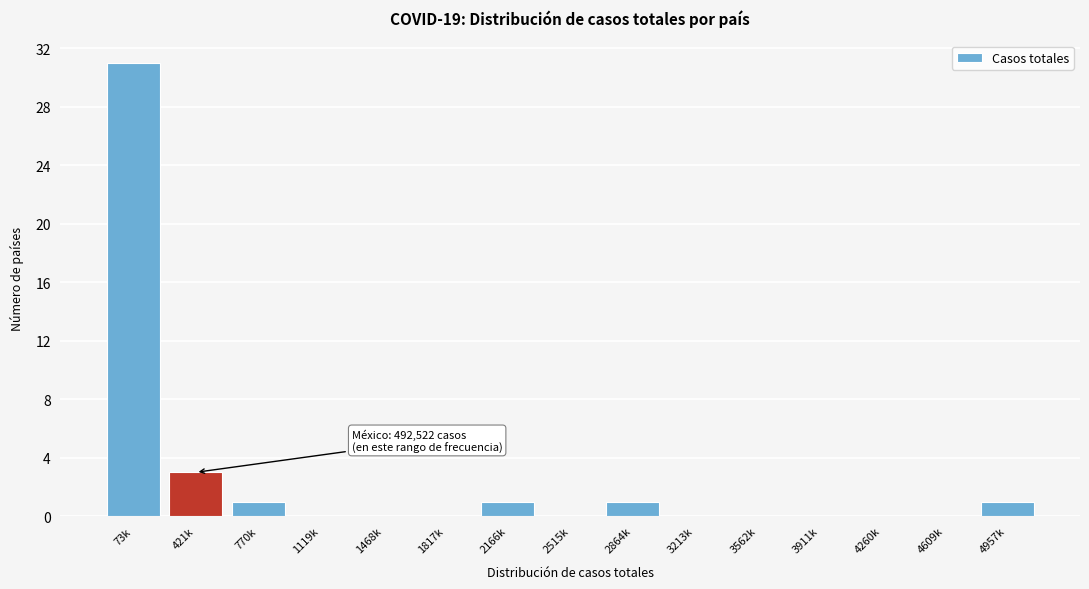

Reading left to right, list all the values displayed in this chart.

73k=31	421k=3	770k=1	1119k=0	1468k=0	1817k=0	2166k=1	2515k=0	2864k=1	3213k=0	3562k=0	3911k=0	4260k=0	4609k=0	4957k=1